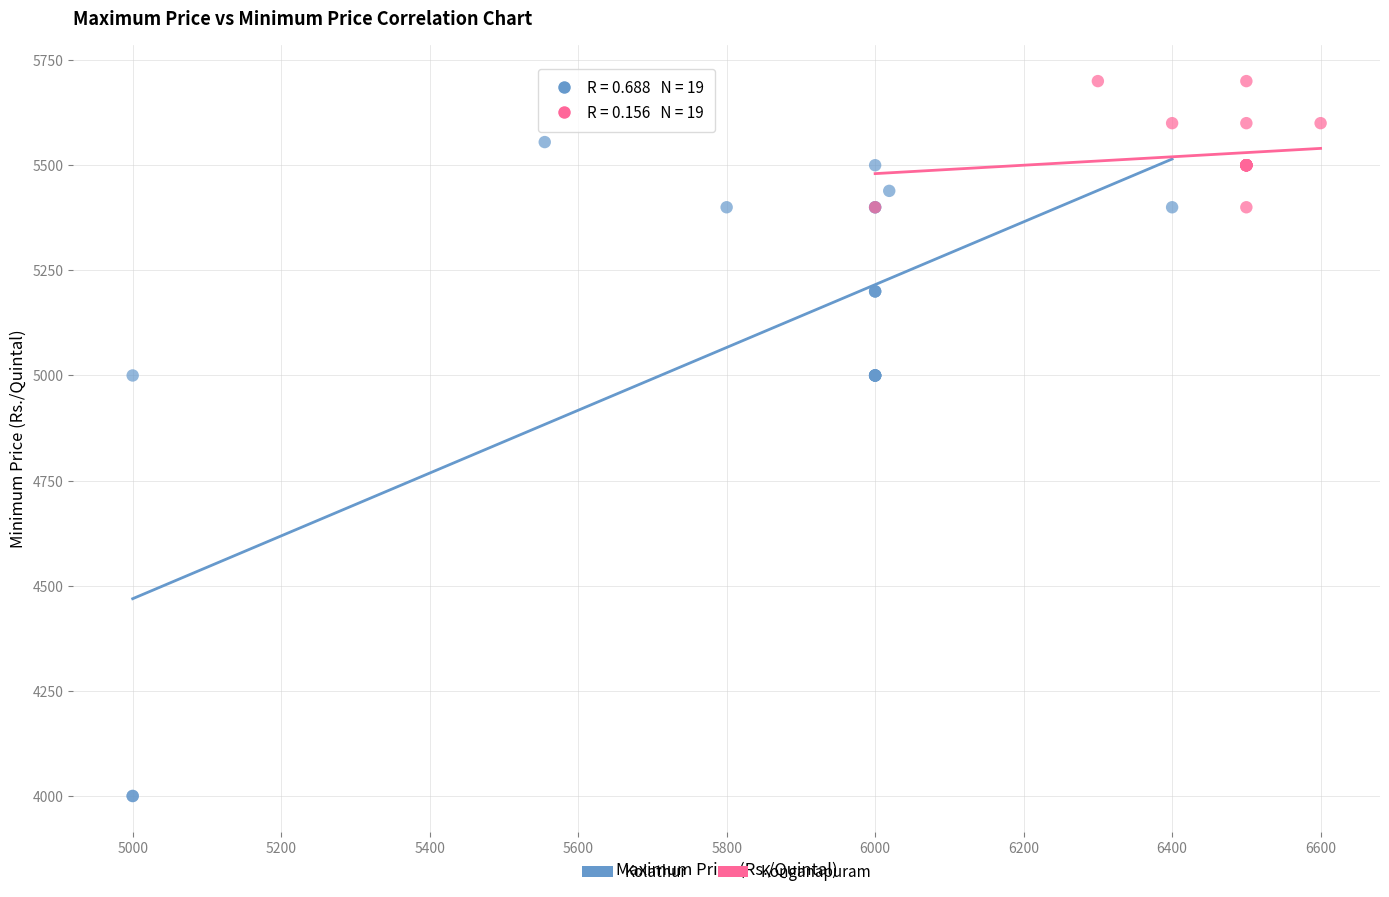

Which series contains the highest Y value?

Konganapuram